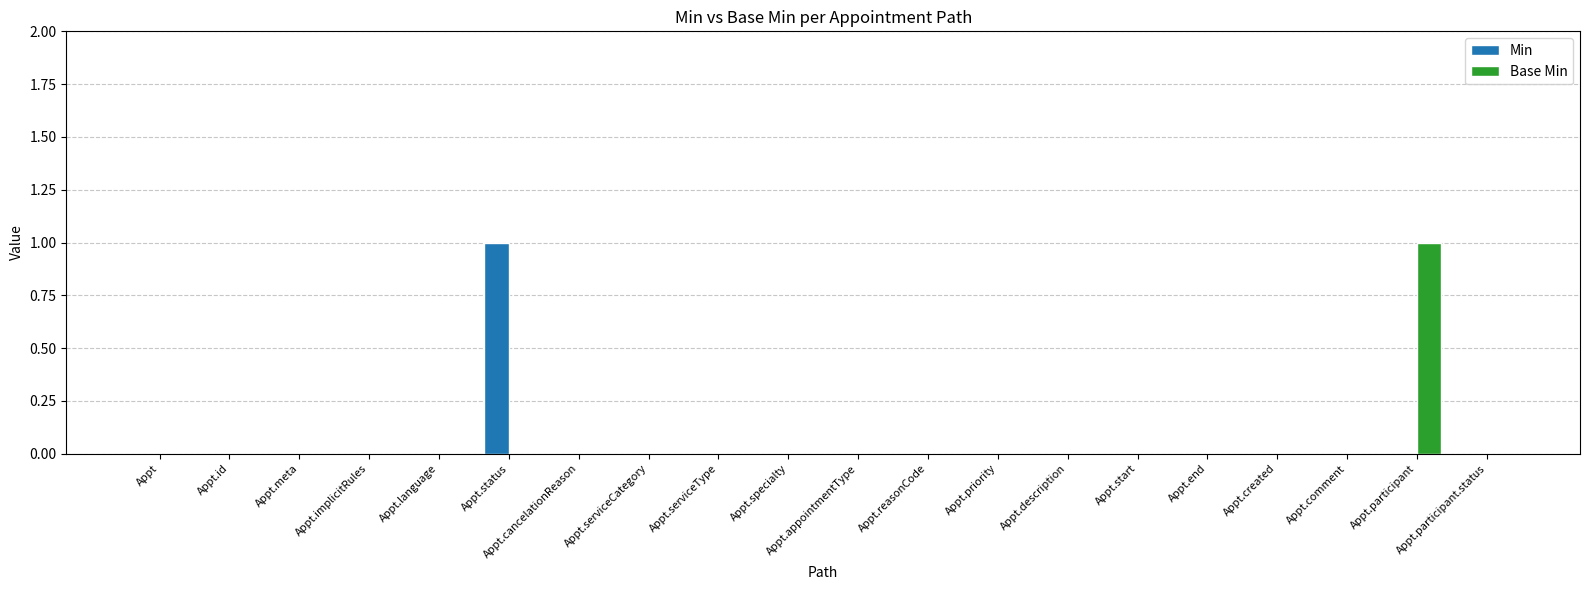

Reading left to right, list all the values displayed in this chart.

Min: Appt=0	Appt.id=0	Appt.meta=0	Appt.implicitRules=0	Appt.language=0	Appt.status=1	Appt.cancelationReason=0	Appt.serviceCategory=0	Appt.serviceType=0	Appt.specialty=0	Appt.appointmentType=0	Appt.reasonCode=0	Appt.priority=0	Appt.description=0	Appt.start=0	Appt.end=0	Appt.created=0	Appt.comment=0	Appt.participant=0	Appt.participant.status=0
Base Min: Appt=0	Appt.id=0	Appt.meta=0	Appt.implicitRules=0	Appt.language=0	Appt.status=0	Appt.cancelationReason=0	Appt.serviceCategory=0	Appt.serviceType=0	Appt.specialty=0	Appt.appointmentType=0	Appt.reasonCode=0	Appt.priority=0	Appt.description=0	Appt.start=0	Appt.end=0	Appt.created=0	Appt.comment=0	Appt.participant=1	Appt.participant.status=0